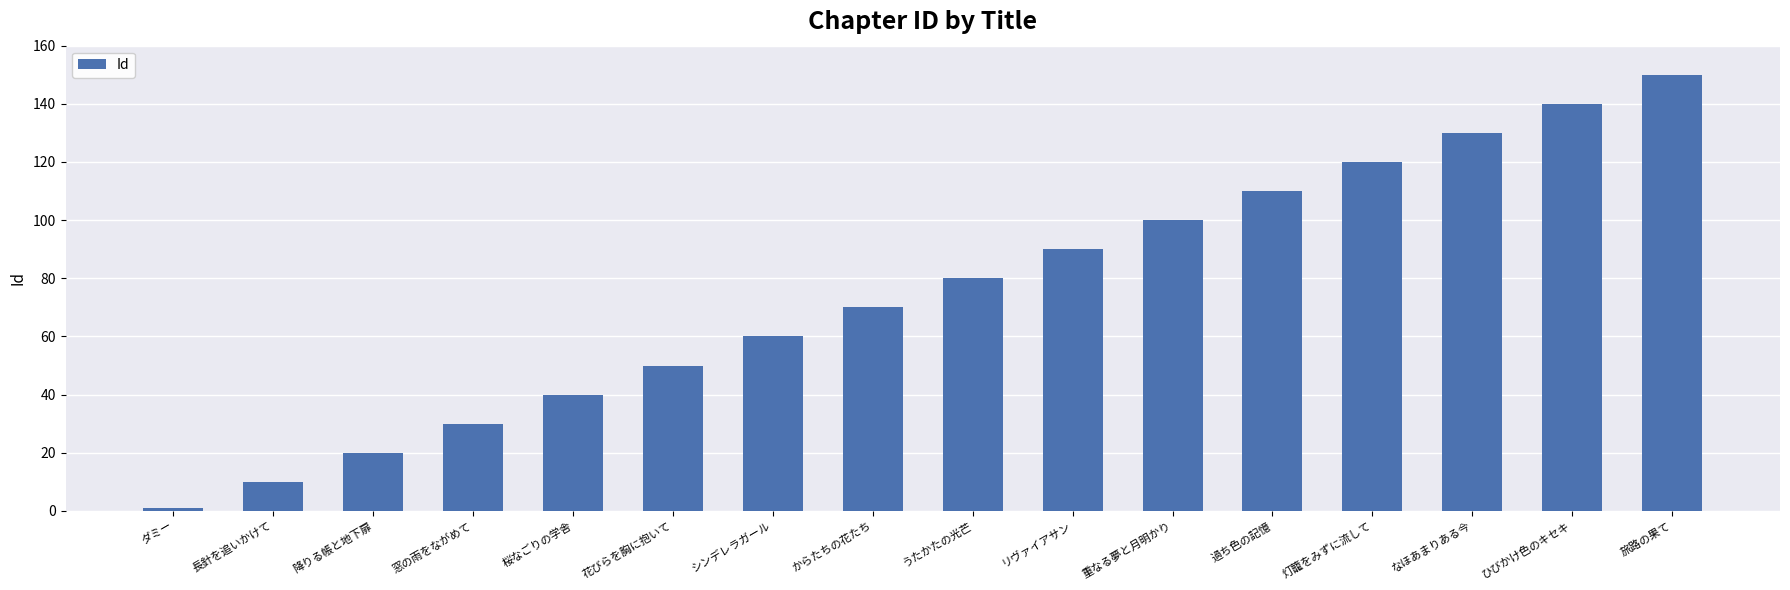

How many series are shown in this chart?

1